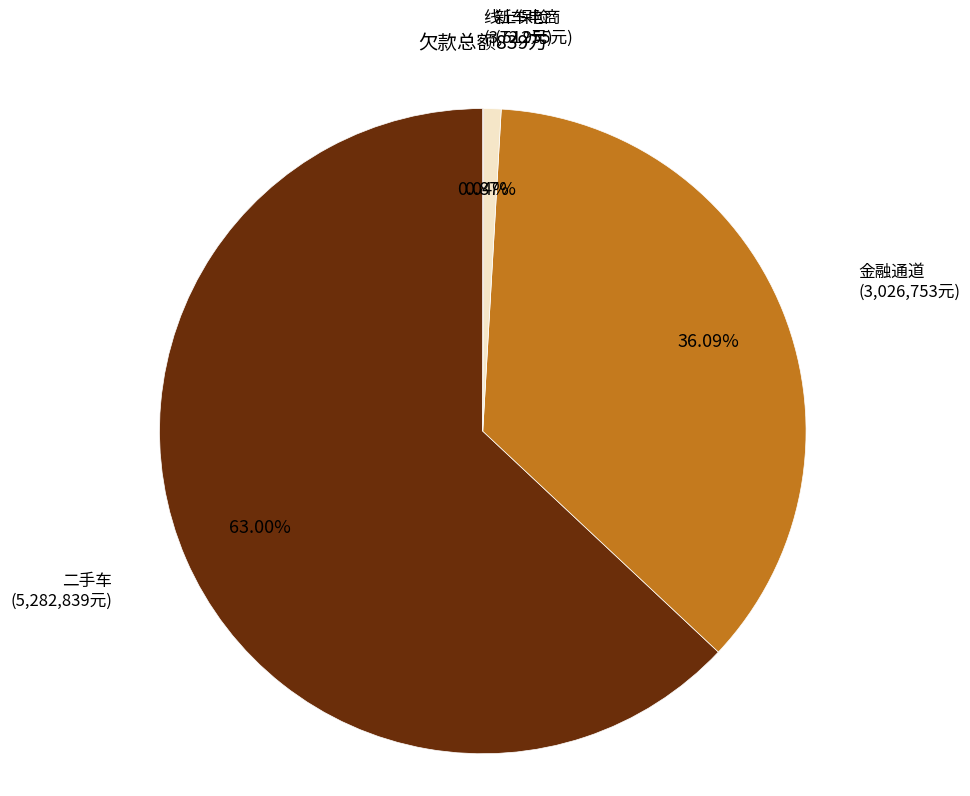

Does 二手车 represent more than half of the total?

Yes